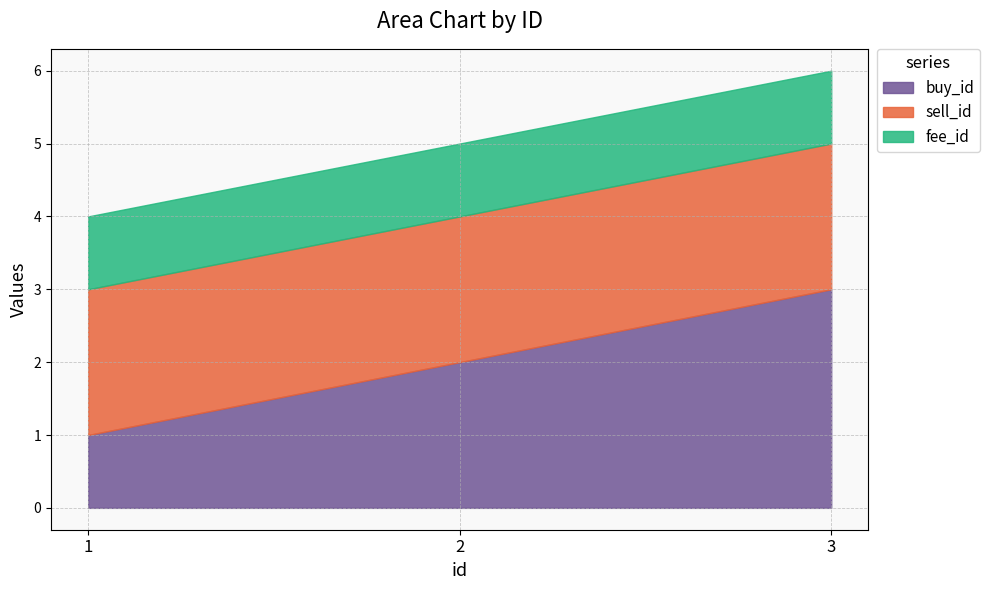

The value of sell_id at 2 is 4. True or false?

False